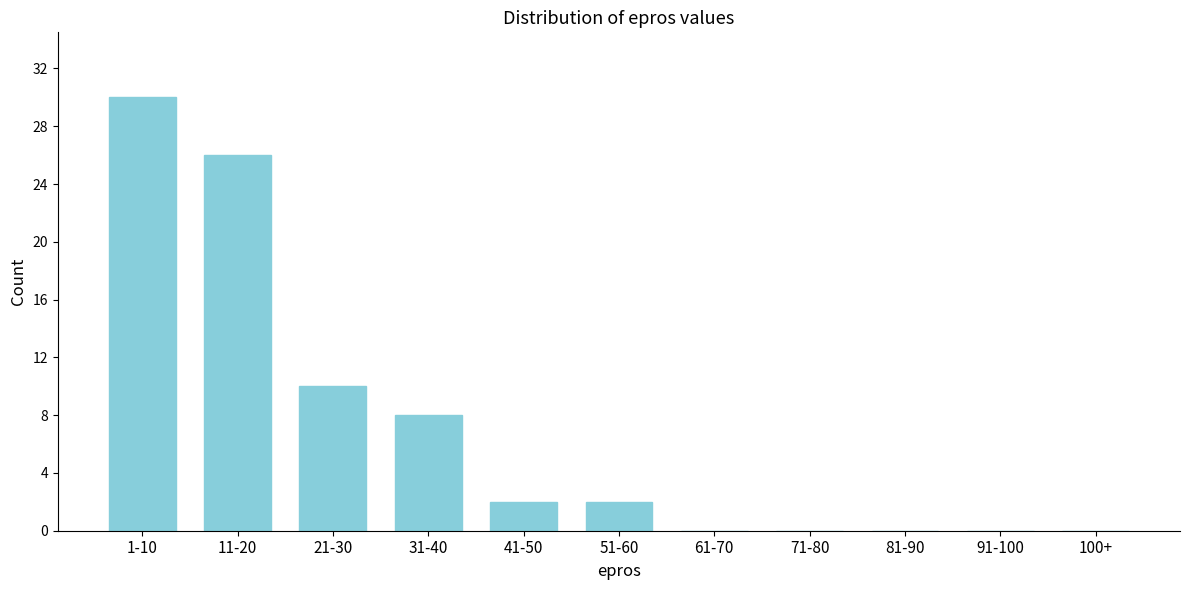

Reading left to right, extract all data points from this chart.

1-10=30	11-20=26	21-30=10	31-40=8	41-50=2	51-60=2	61-70=0	71-80=0	81-90=0	91-100=0	100+=0